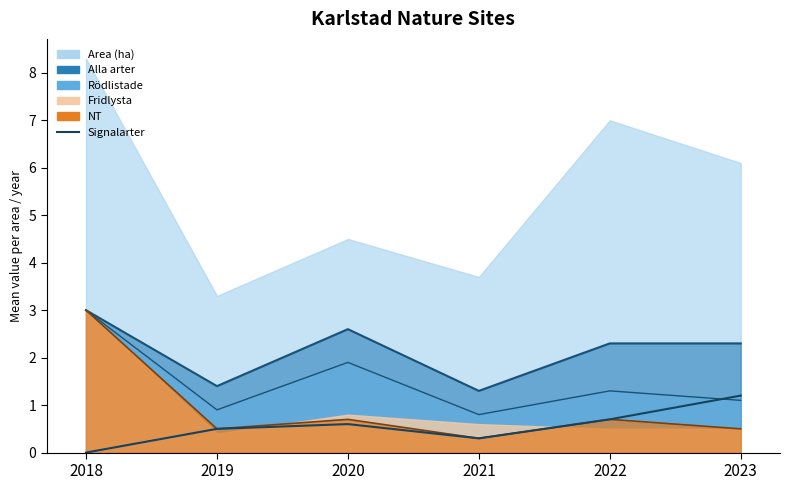

Reading right to left, extract all data points from this chart.

2023=1.2	2022=0.7	2021=0.3	2020=0.6	2019=0.5	2018=0.0